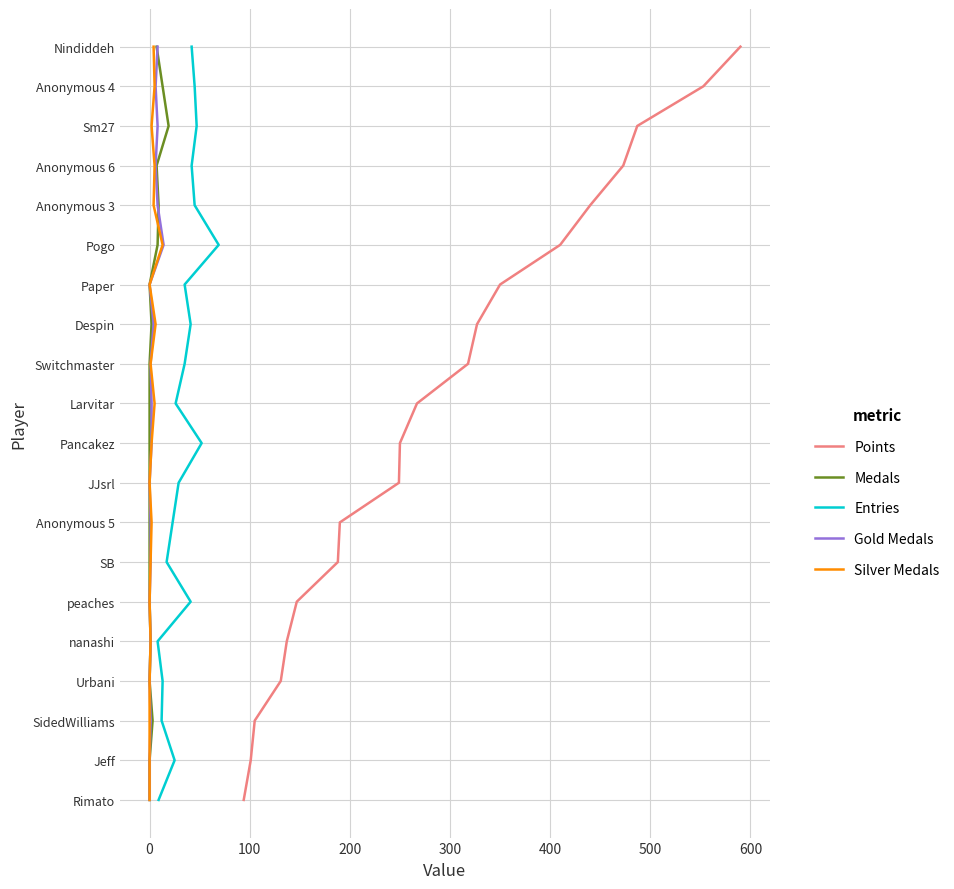

What are all the series names shown in the legend?

Points, Medals, Entries, Gold Medals, Silver Medals